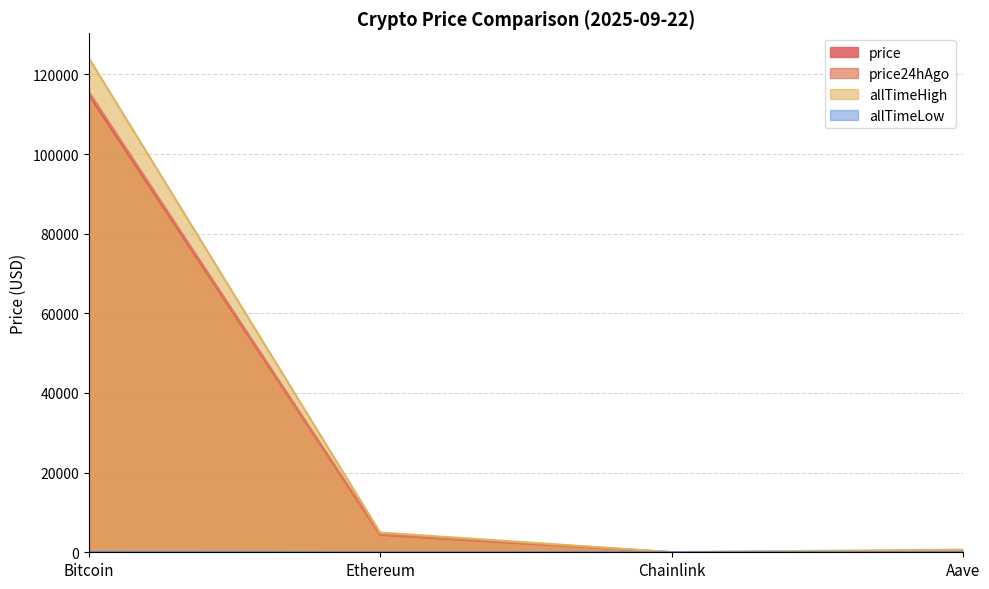

Which category has the lowest value in the price24hAgo series?

Chainlink